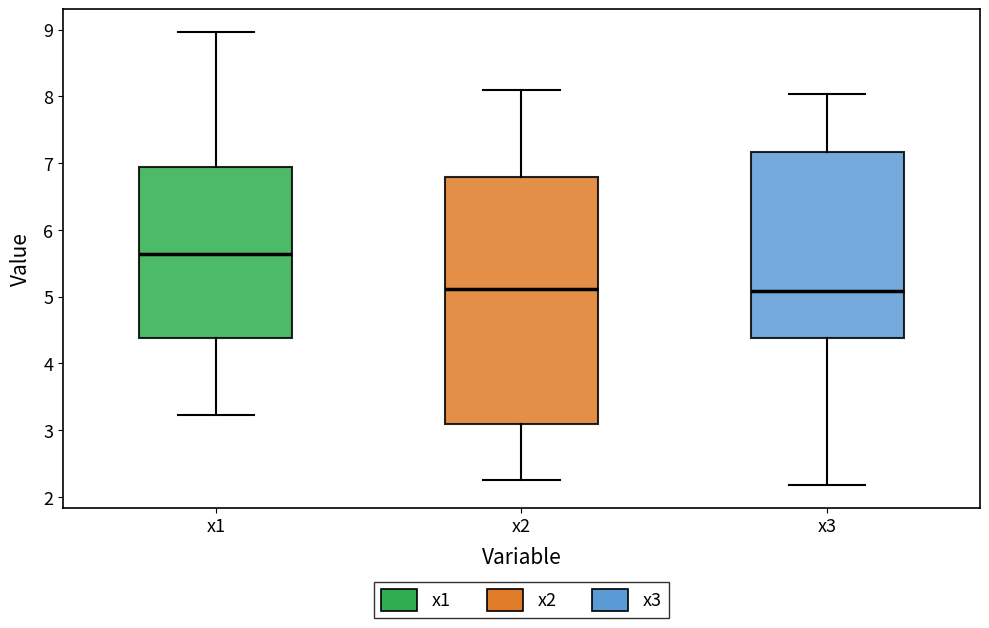

Reading left to right, transcribe this box plot: for each box, give where its median line is, the range the box spans, and where its two whiskers end, as read against the y-axis. The values are not printed on the chart, so give them approximately, as read against the axis.

x1: median 5.6, box 4.4 to 6.9, whiskers 3.2 to 9.0
x2: median 5.1, box 3.1 to 6.8, whiskers 2.2 to 8.1
x3: median 5.1, box 4.4 to 7.2, whiskers 2.2 to 8.0